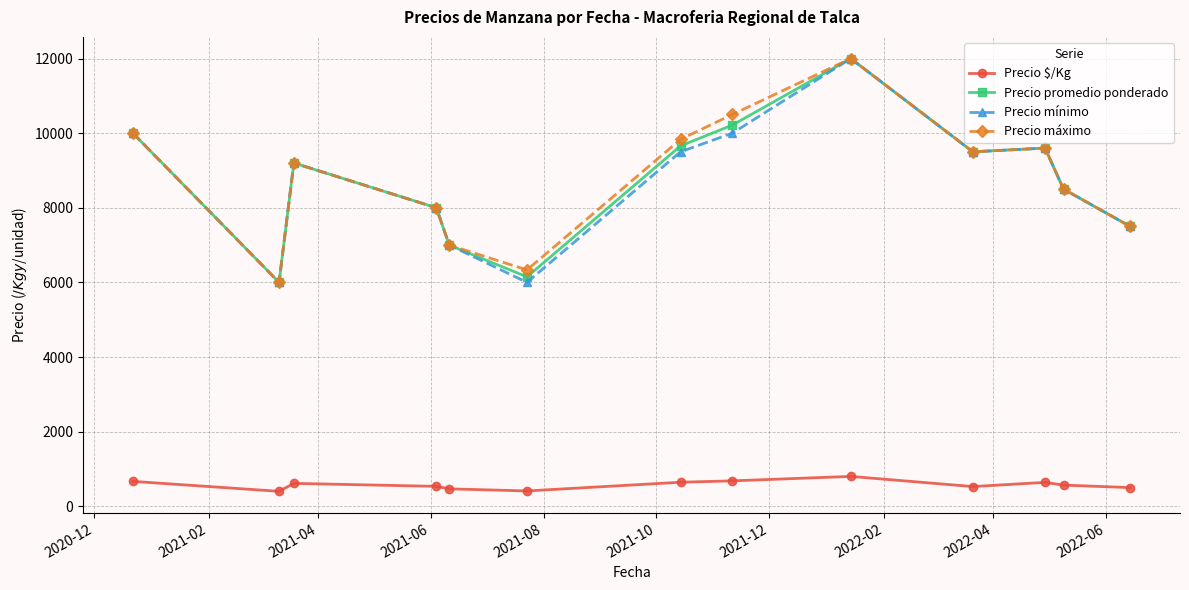

What is the value of the Precio máximo point at the 11th from the left?

9600.0